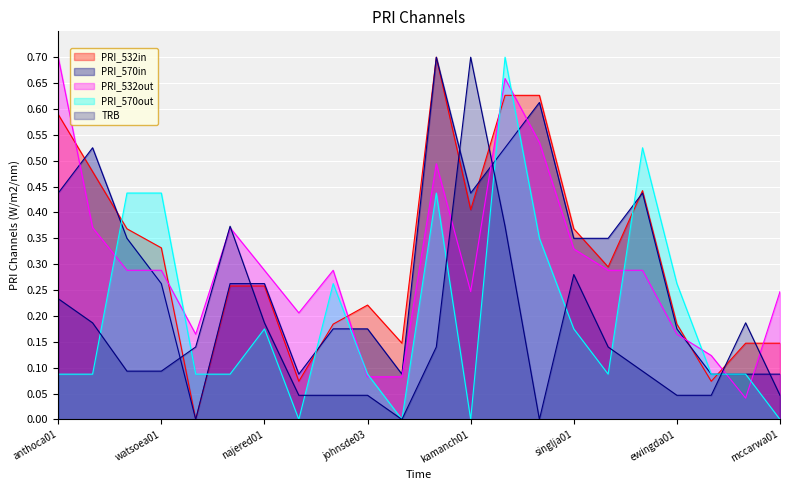

Reading left to right, what are all the values shown in this chart?

PTS: 0.6	0.5	0.4	0.3	0.0	0.3	0.3	0.1	0.2	0.2	0.1	0.7	0.4	0.6	0.6	0.4	0.3	0.4	0.2	0.1	0.1	0.1
FG: 0.4	0.5	0.3	0.3	0.0	0.3	0.3	0.1	0.2	0.2	0.1	0.7	0.4	0.5	0.6	0.3	0.3	0.4	0.2	0.1	0.1	0.1
FGA: 0.7	0.4	0.3	0.3	0.2	0.4	0.3	0.2	0.3	0.1	0.1	0.5	0.2	0.7	0.5	0.3	0.3	0.3	0.2	0.1	0.0	0.2
AST: 0.1	0.1	0.4	0.4	0.1	0.1	0.2	0.0	0.3	0.1	0.0	0.4	0.0	0.7	0.3	0.2	0.1	0.5	0.3	0.1	0.1	0.0
TRB: 0.2	0.2	0.1	0.1	0.1	0.4	0.2	0.0	0.0	0.0	0.0	0.1	0.7	0.4	0.0	0.3	0.1	0.1	0.0	0.0	0.2	0.0